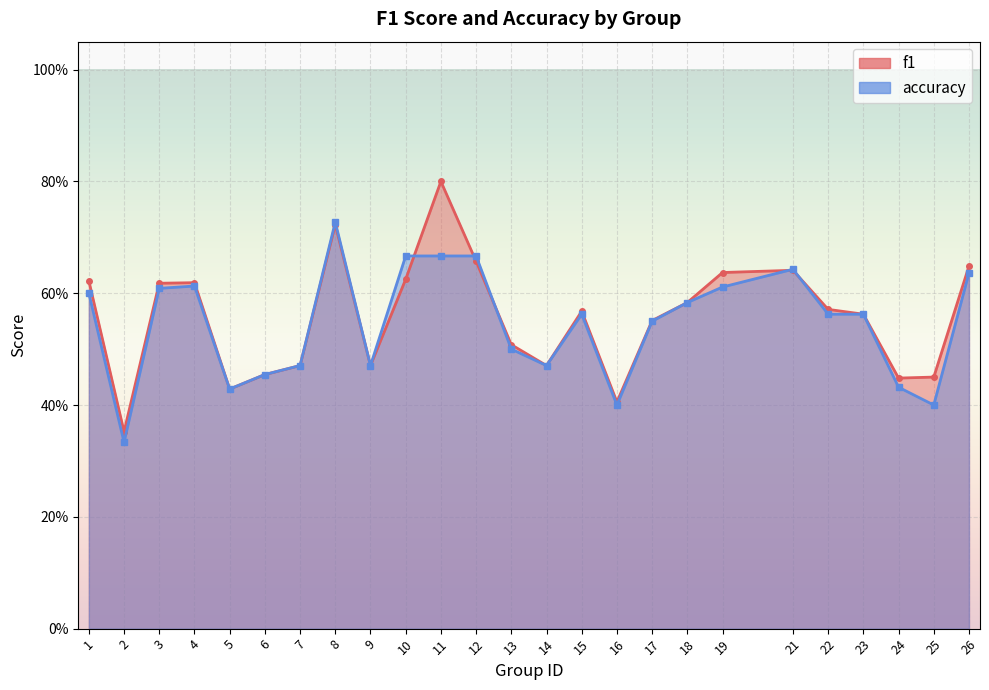

At 14, list the series in order from smallest to largest.

f1, accuracy